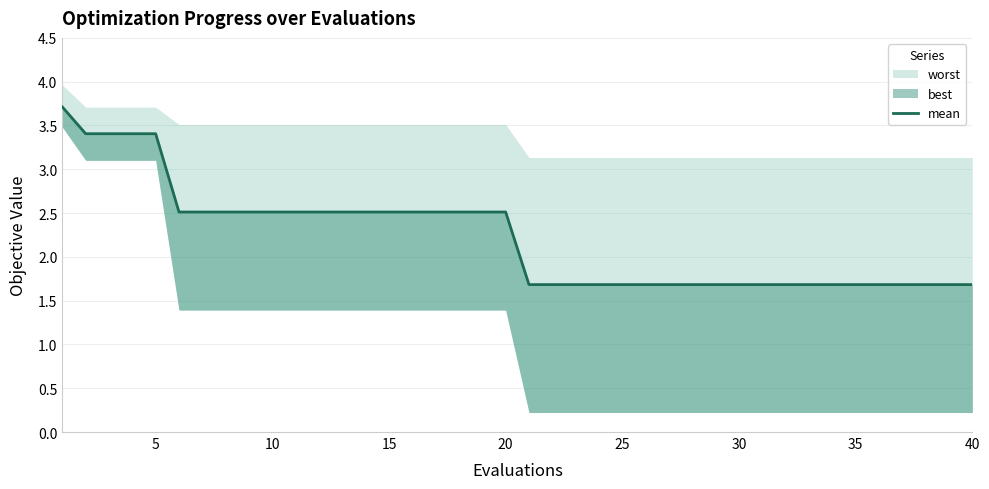

Is it true that the value at 30 is 0.8?

False